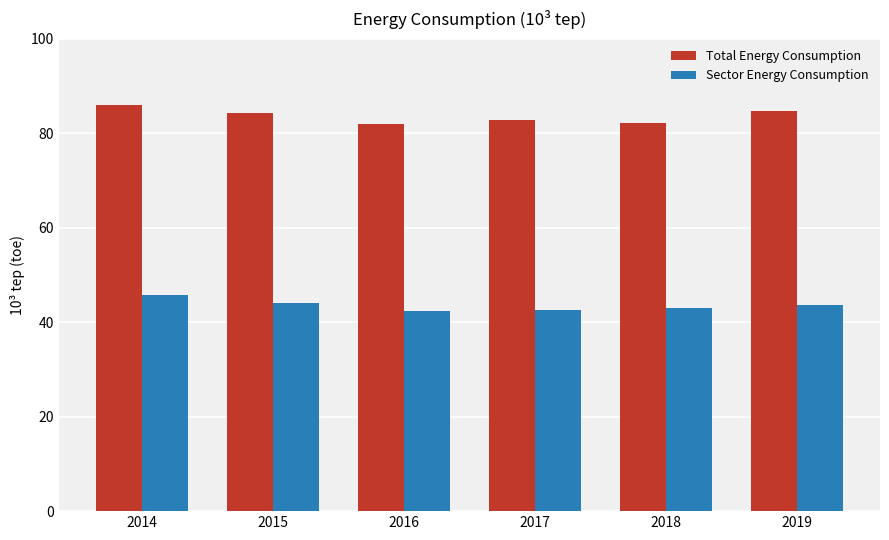

What is the difference between the maximum and minimum values in the Total Energy Consumption series?

4.0